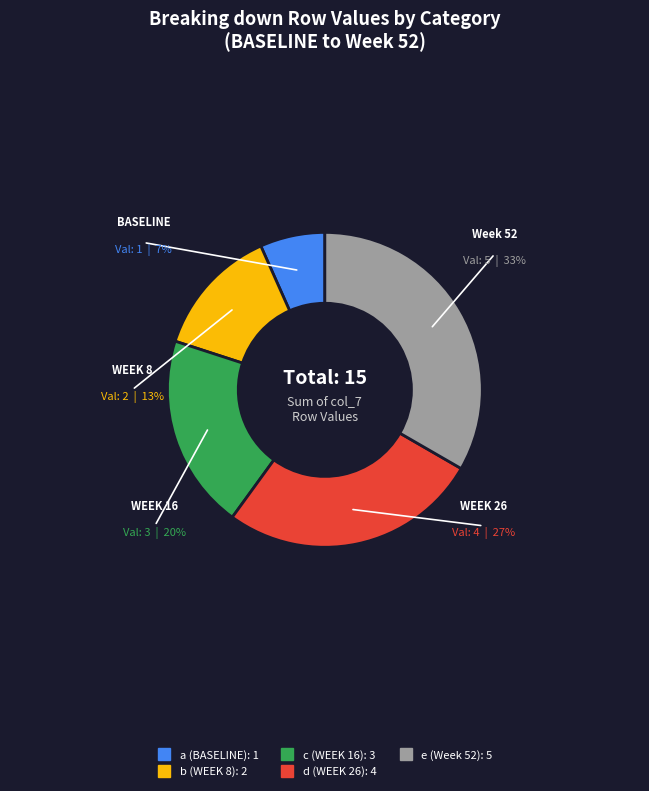

Which category has the biggest portion of the pie?

e